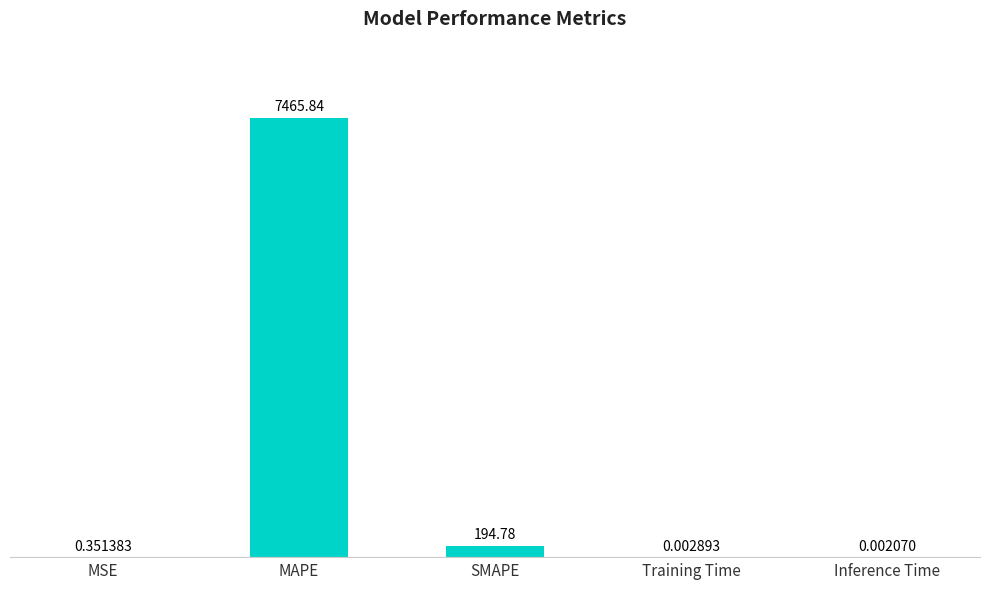

Between MAPE and SMAPE, which is larger?

MAPE